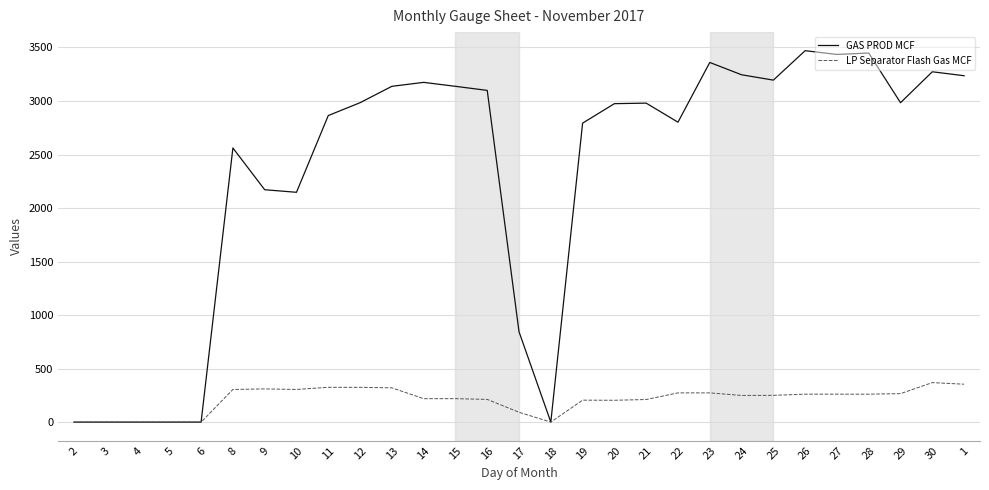

Which series has the largest total across all categories?

GAS PROD MCF